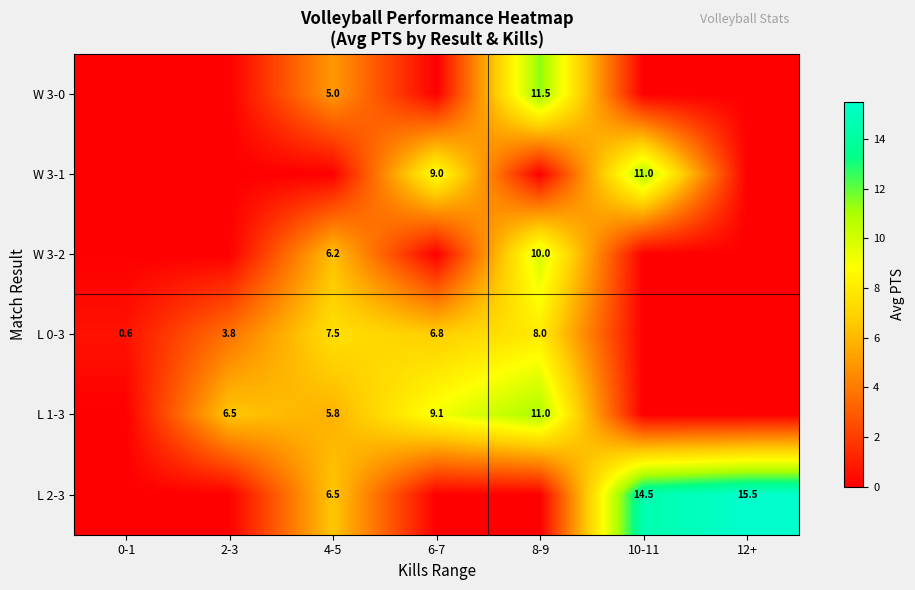

What is the sum of the L 0-3 values at 0-1 and 8-9?

8.6